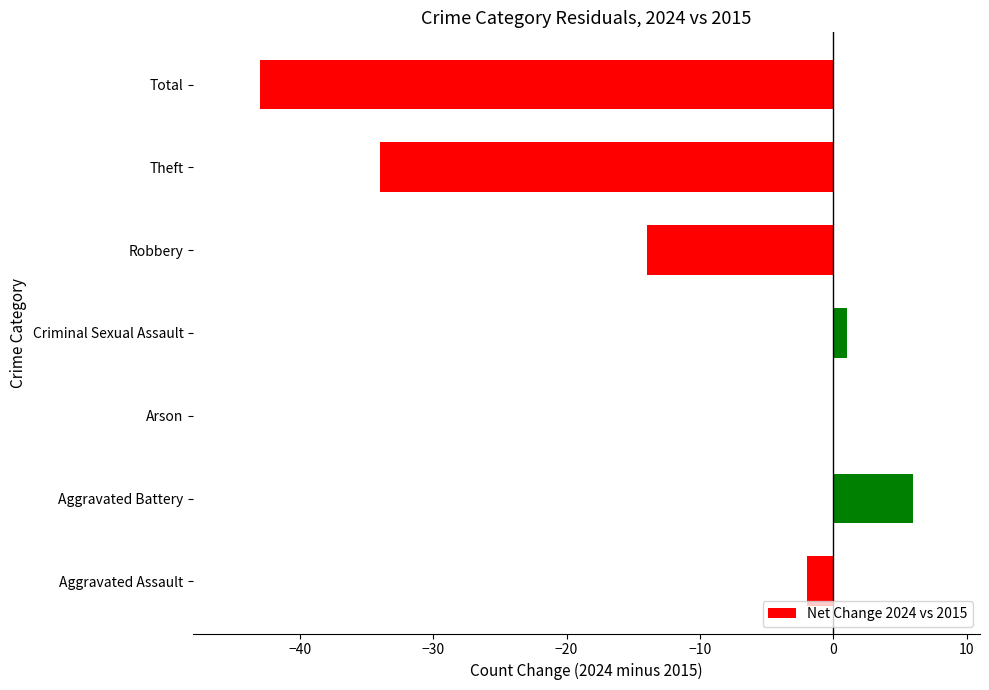

What is the greatest value displayed?

6